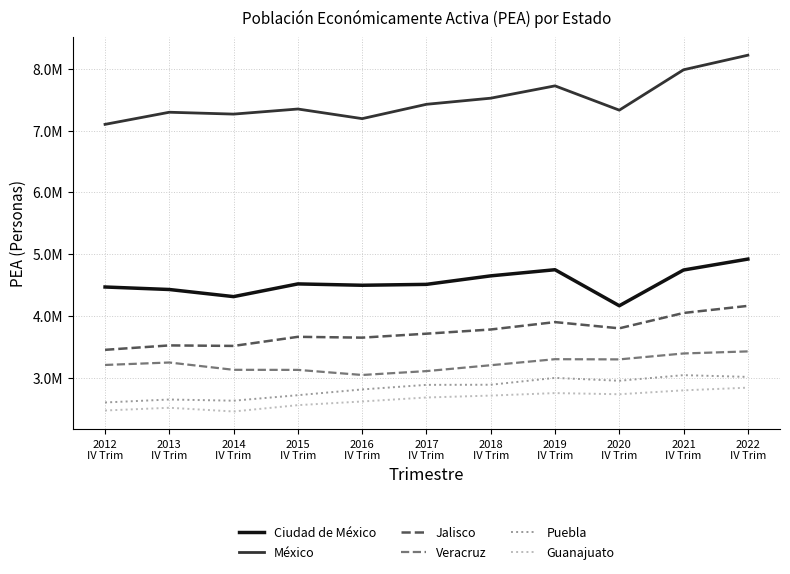

Is this an area chart (filled region under the line)?

No